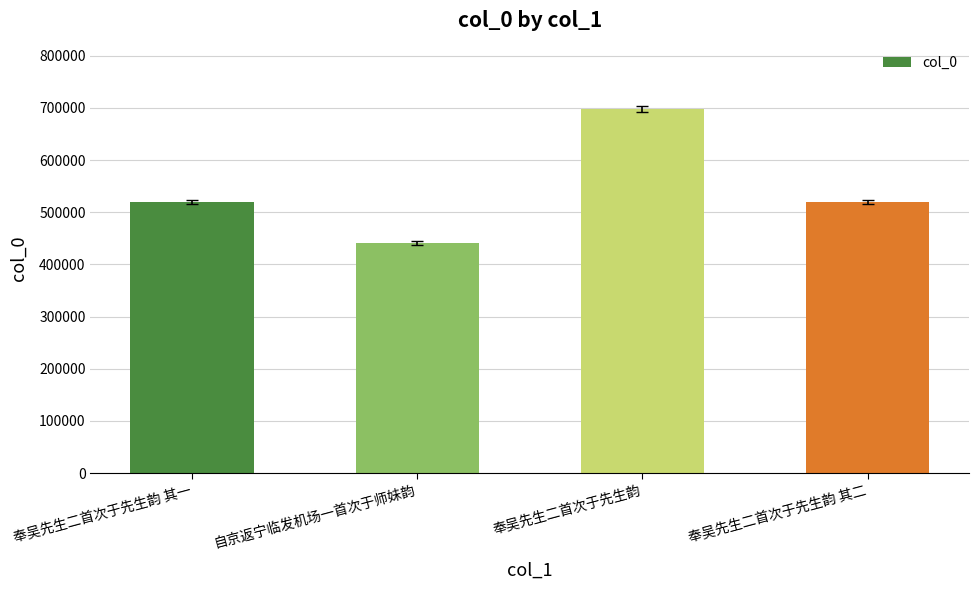

Which has a higher value, 奉吴先生二首次于先生韵 其二 or 自京返宁临发机场一首次于师妹韵?

奉吴先生二首次于先生韵 其二